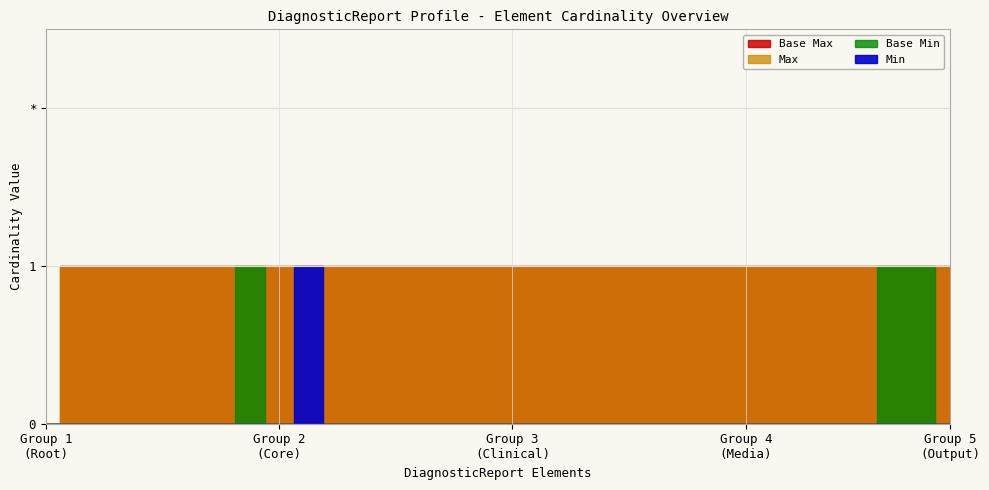

True or false: Min and Max intersect in this chart.

False